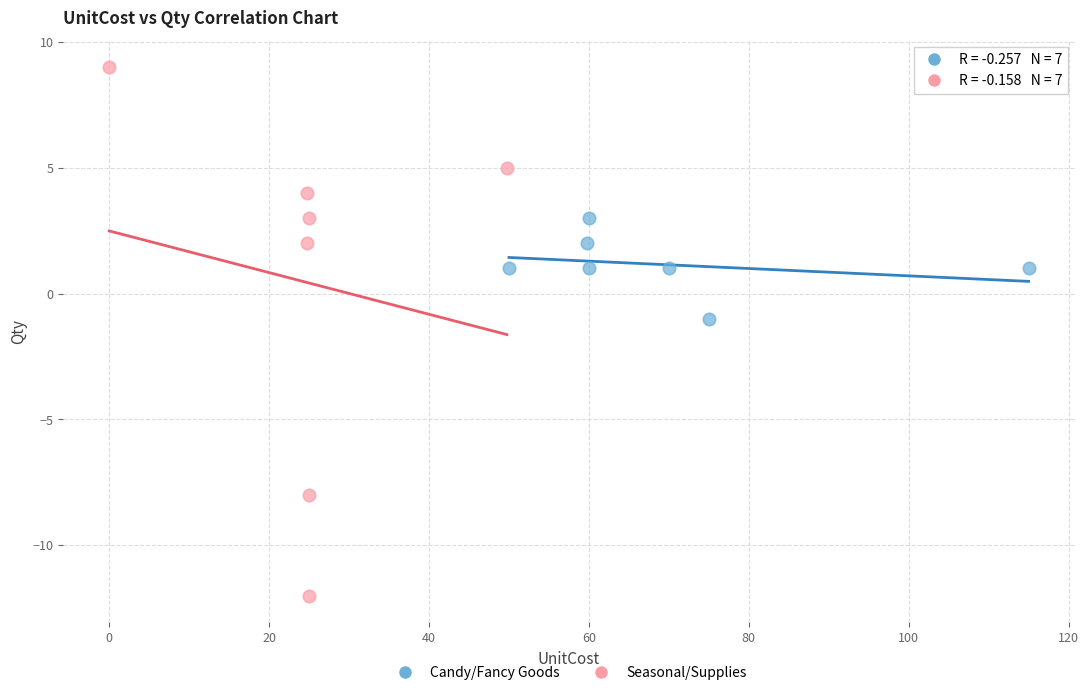

What are all the series names shown in the legend?

Candy/Fancy Goods, Seasonal/Supplies